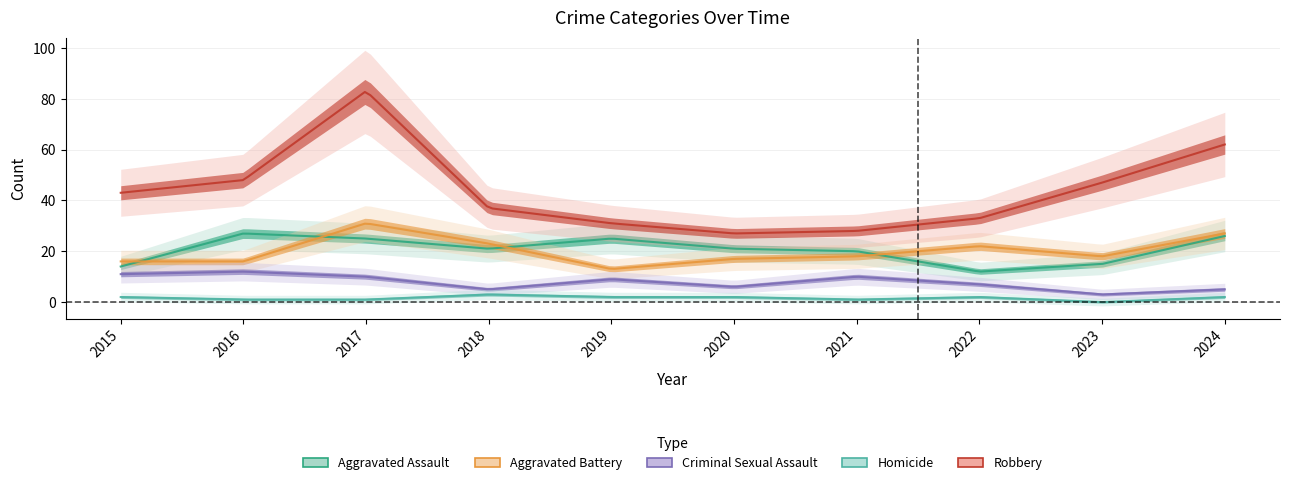

True or false: Robbery has a value of 48 at 2016.

True